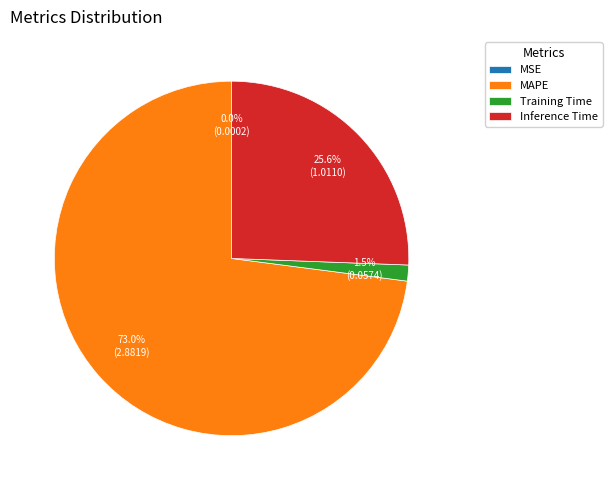

Which has a higher value, MAPE or Inference Time?

MAPE